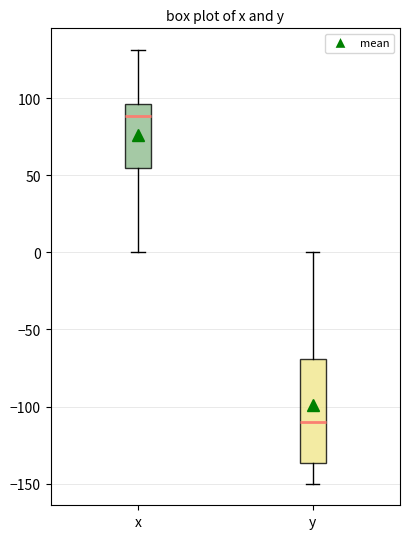

Reading left to right, read every box against the y-axis: the position of its median line, the range the box covers, and the ends of its whiskers. The values are not printed on the chart, so give them approximately, as read against the axis.

x: median 90, box 55 to 95, whiskers 0 to 130
y: median -110, box -135 to -70, whiskers -150 to 0